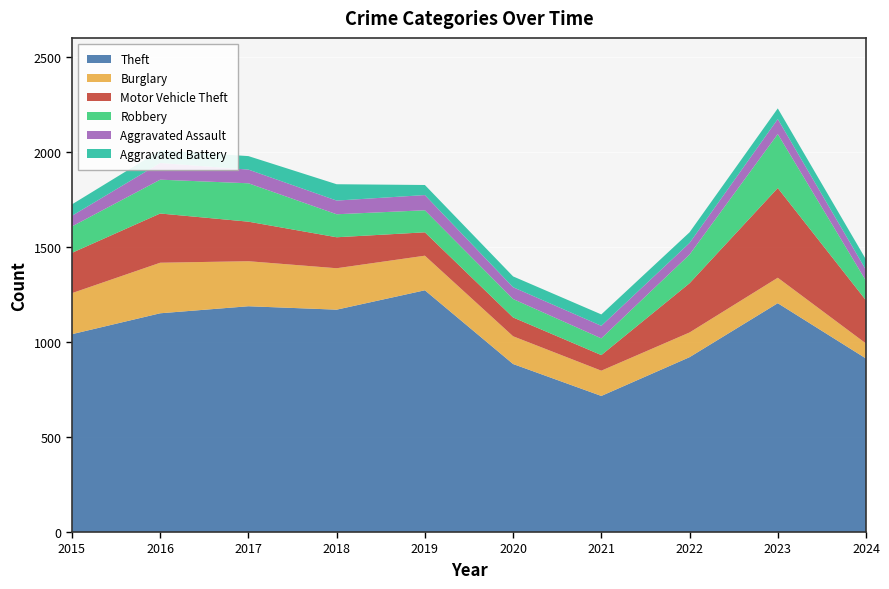

Reading right to left, list all the values displayed in this chart.

Theft: 2024=913	2023=1204	2022=920	2021=716	2020=884	2019=1272	2018=1170	2017=1188	2016=1151	2015=1041
Burglary: 2024=79	2023=134	2022=130	2021=133	2020=146	2019=182	2018=218	2017=237	2016=266	2015=216
Motor Vehicle Theft: 2024=227	2023=472	2022=259	2021=82	2020=99	2019=123	2018=163	2017=208	2016=259	2015=212
Robbery: 2024=103	2023=284	2022=151	2021=88	2020=97	2019=116	2018=121	2017=202	2016=178	2015=139
Aggravated Assault: 2024=57	2023=79	2022=61	2021=66	2020=62	2019=80	2018=72	2017=72	2016=88	2015=56
Aggravated Battery: 2024=55	2023=56	2022=56	2021=60	2020=57	2019=53	2018=86	2017=71	2016=66	2015=60